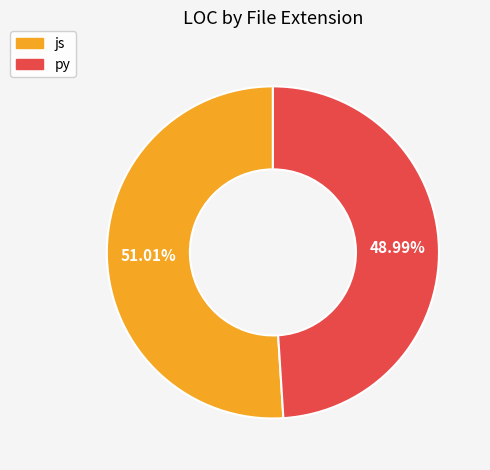

Which has a higher value, js or py?

js